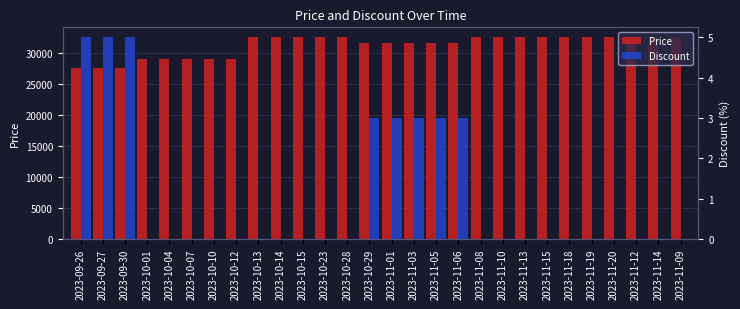

What is the value of the Price bar at the 3rd from the left?

27550